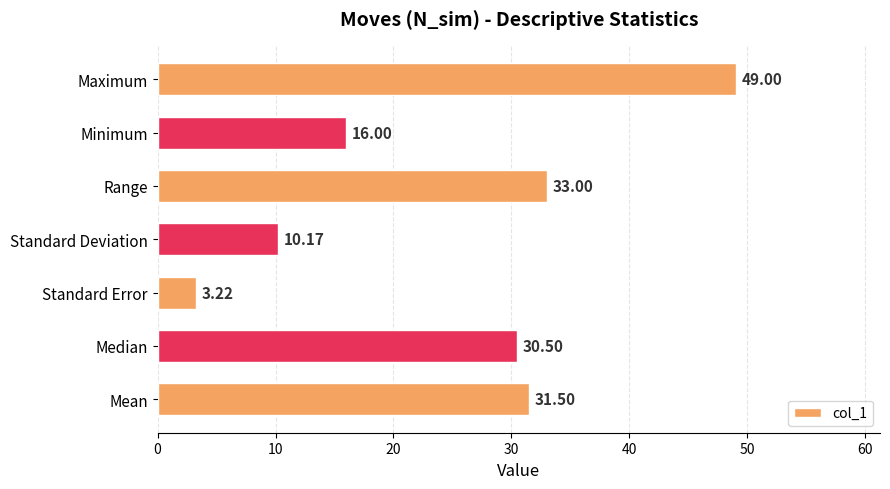

Rank the categories by value from lowest to highest.

Standard Error, Standard Deviation, Minimum, Median, Mean, Range, Maximum